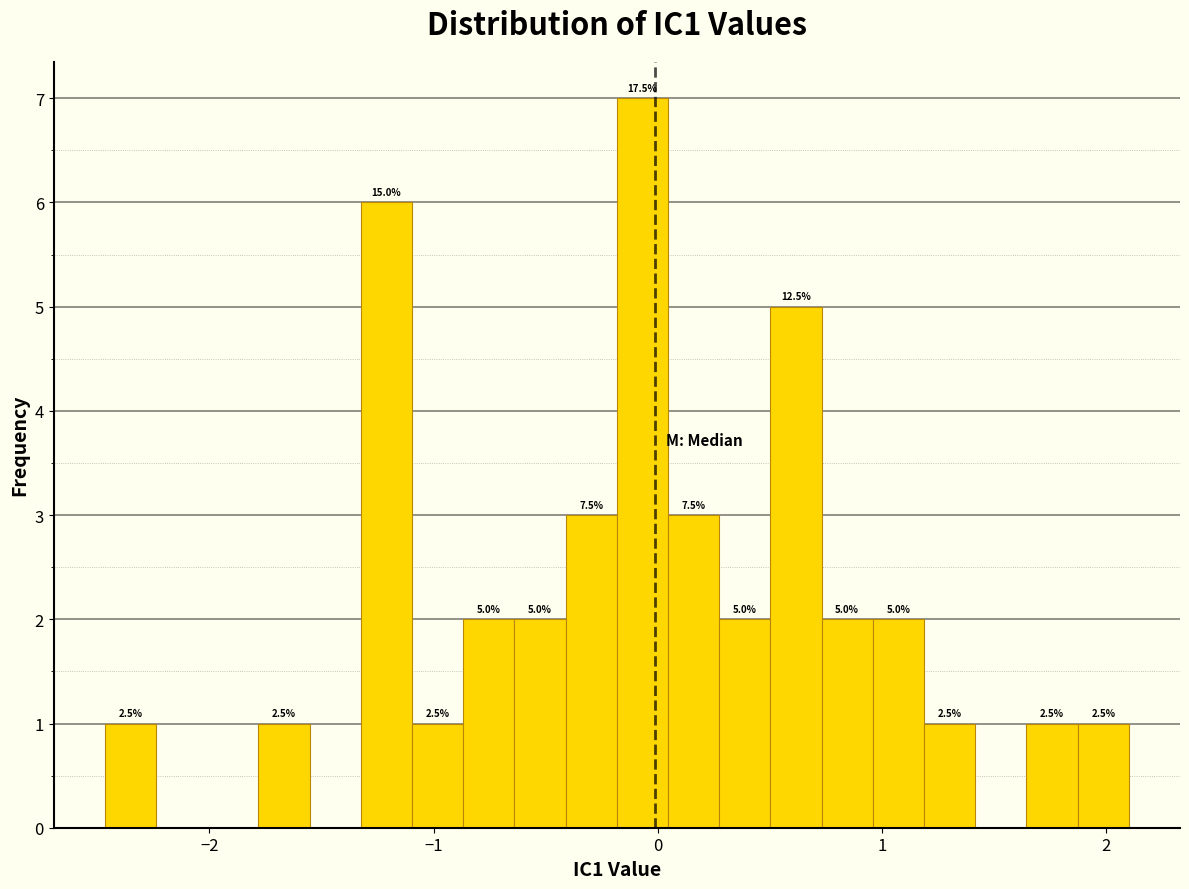

Around what value on the x-axis is the tallest bar? Give the approximate position of its centre, as read against the axis.

-0.1